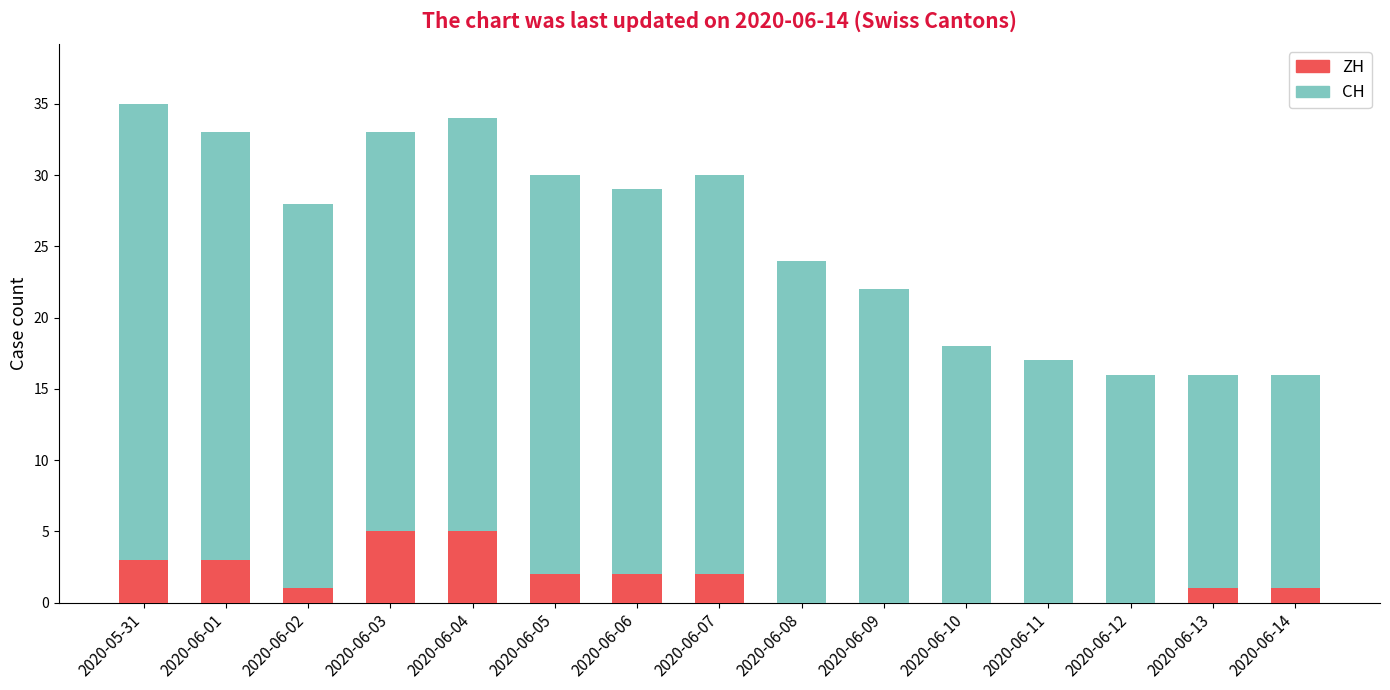

At which category is the sum across all series the highest?

2020-05-31